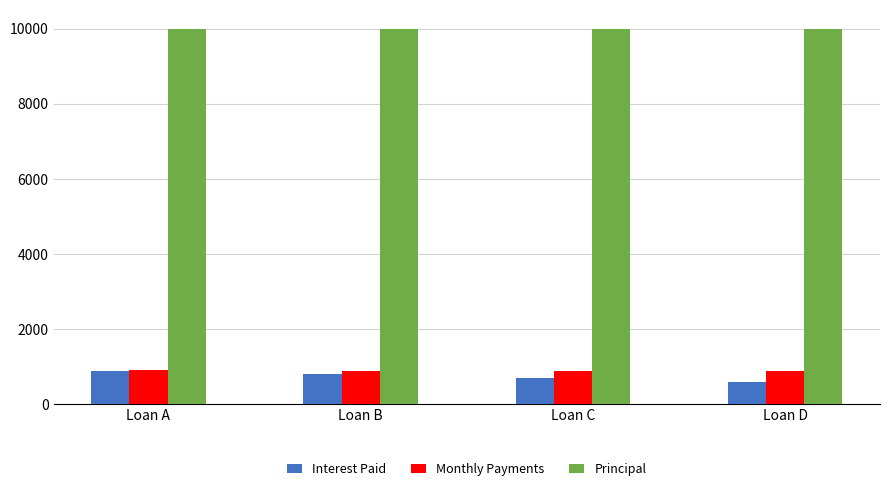

At which label does Interest Paid first exceed 800?

Loan A